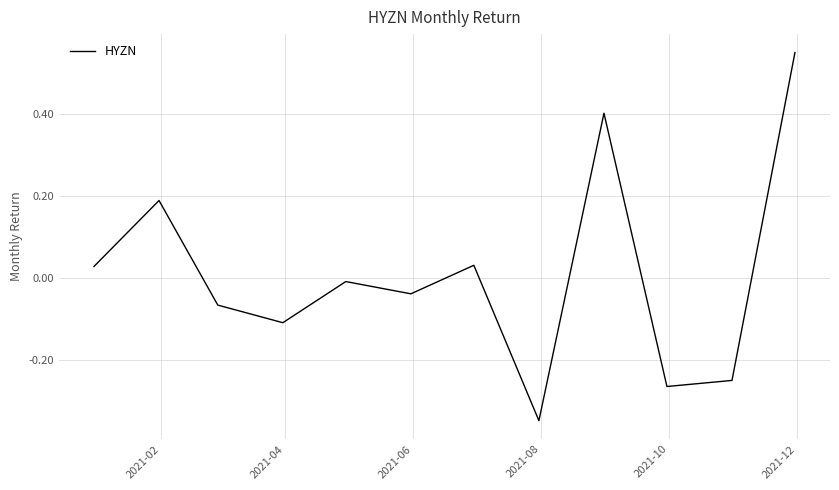

How many lines are shown in the chart?

1